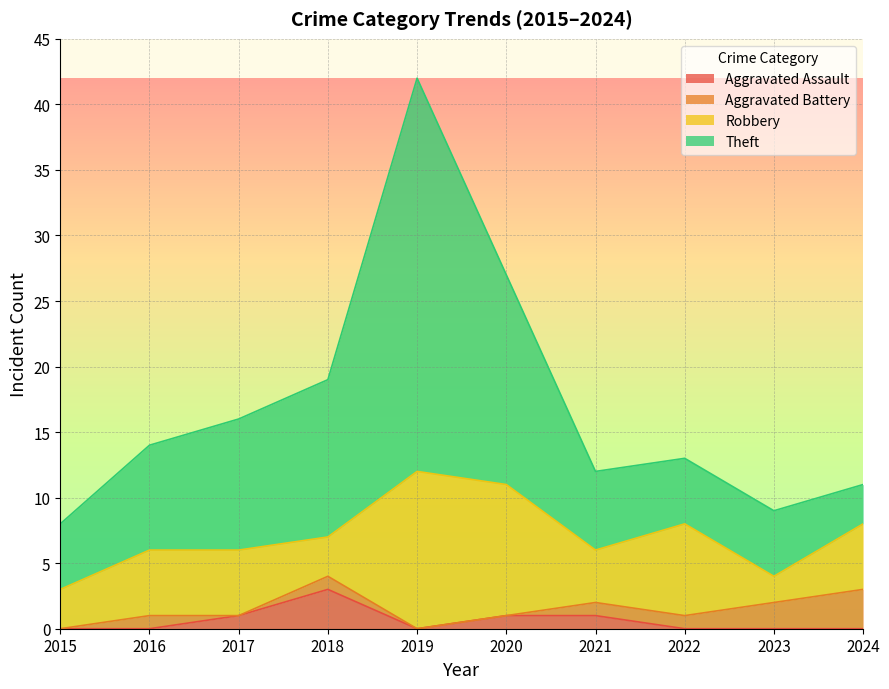

Is it true that Aggravated Assault equals -2 at 2024?

False